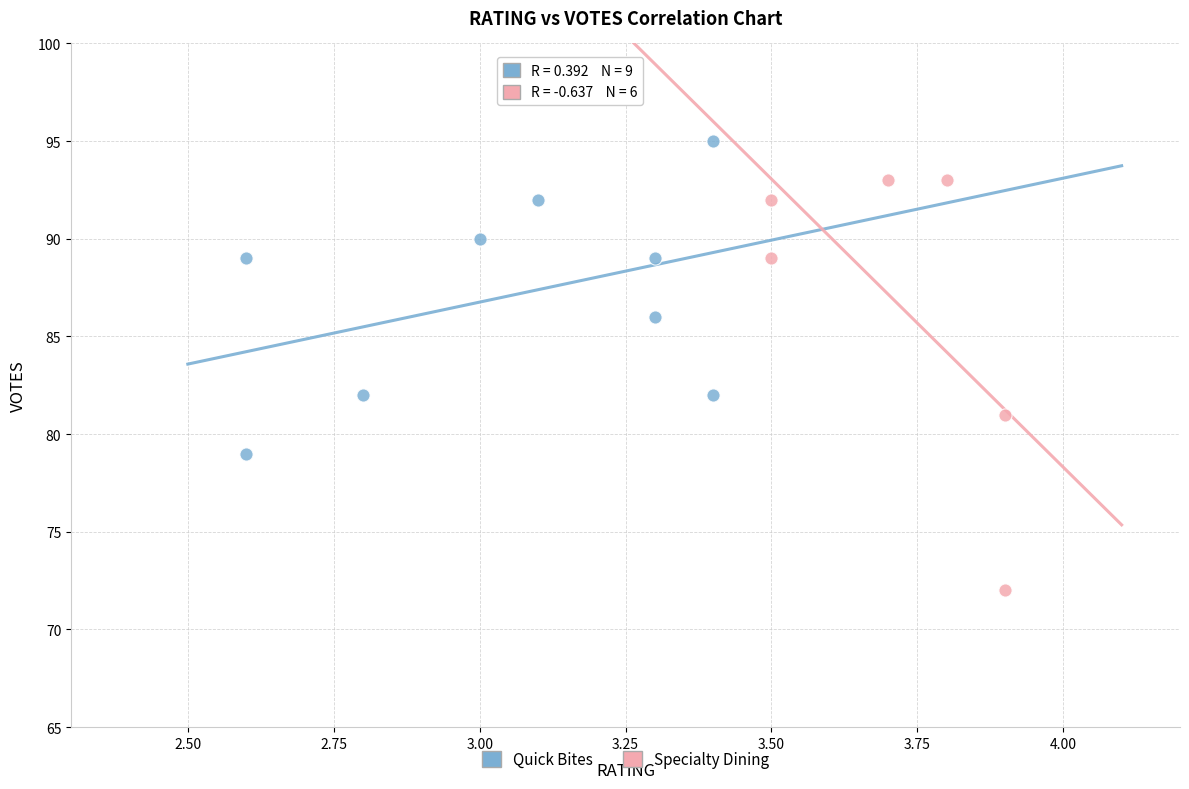

Which series has the widest spread of Y values?

Specialty Dining